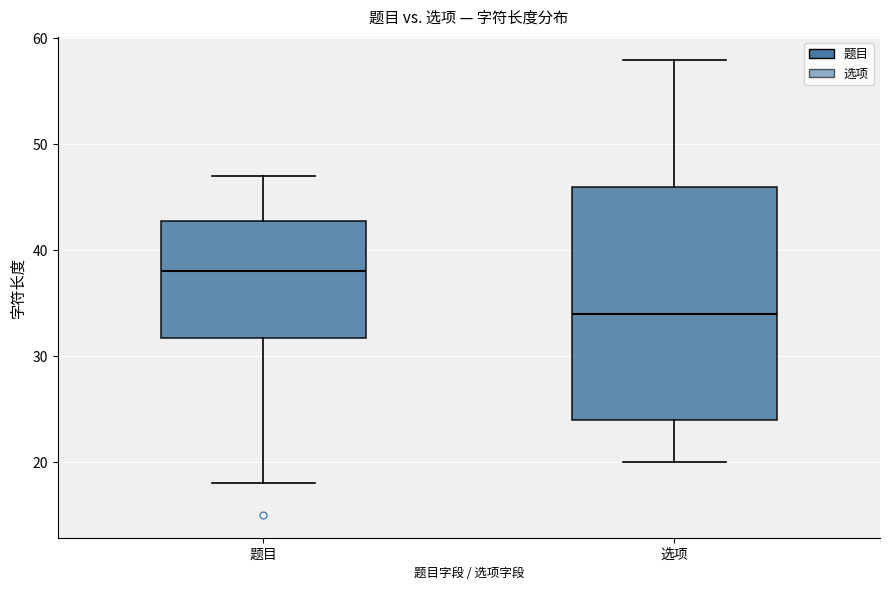

Comparing the boxes themselves (not the whiskers), which one is the tallest?

选项